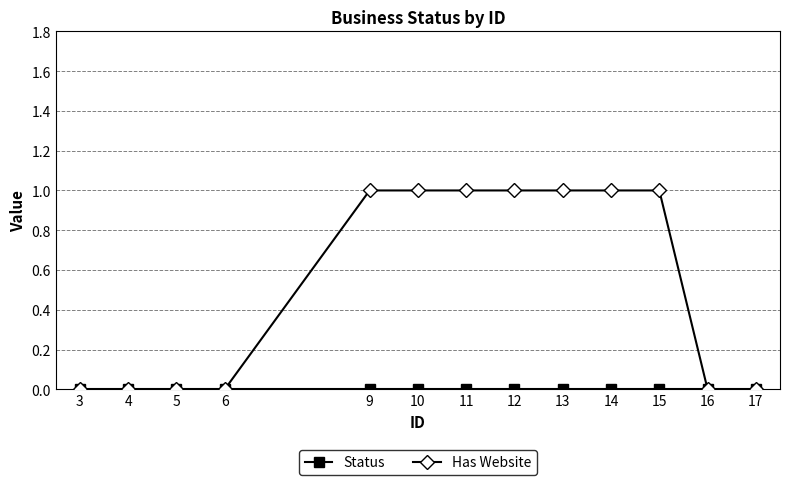

Between 12 and 17, which series saw the biggest shift?

Has Website